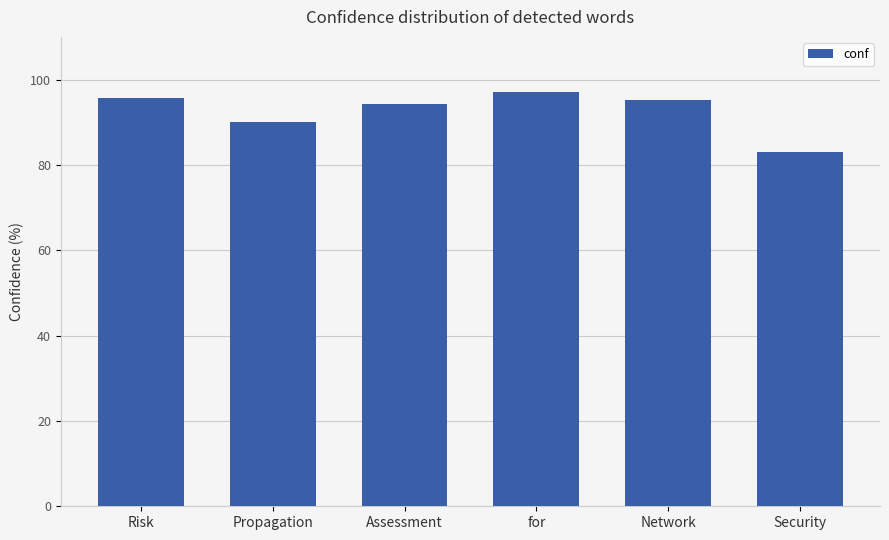

What is the label of the 3rd bar from the right?

for